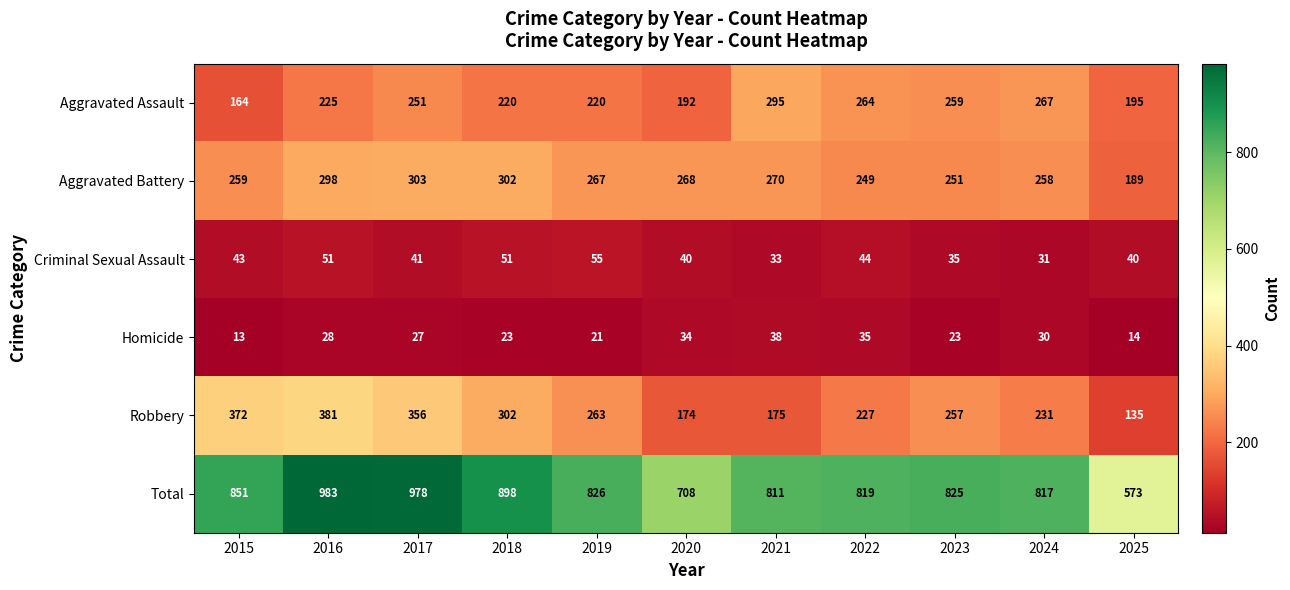

What is the difference between the highest and lowest values at 2017?

951